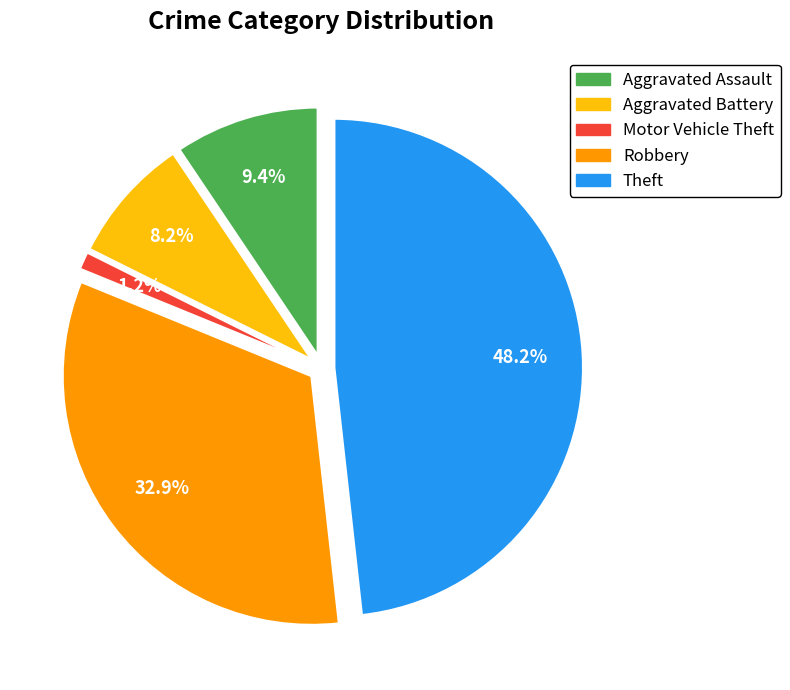

Which slice is the largest?

Theft